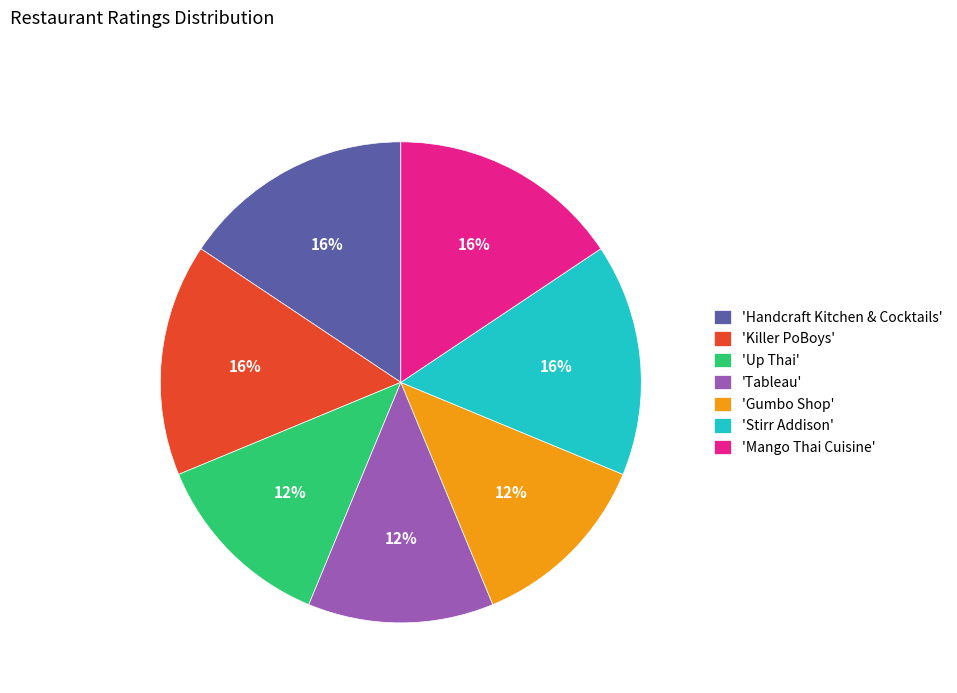

Is the sum of 'Killer PoBoys' and 'Up Thai' greater than half?

No